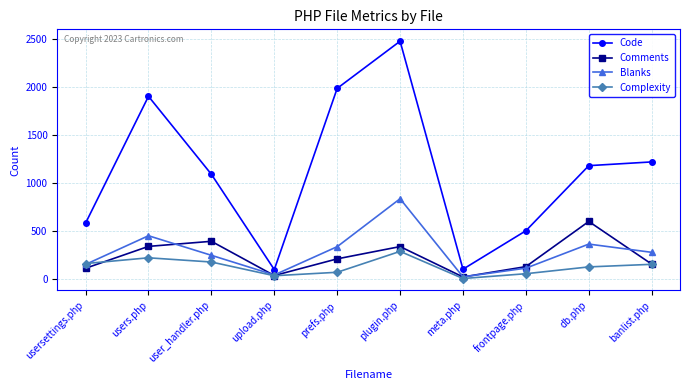

At which label does Code first exceed 1179?

users.php